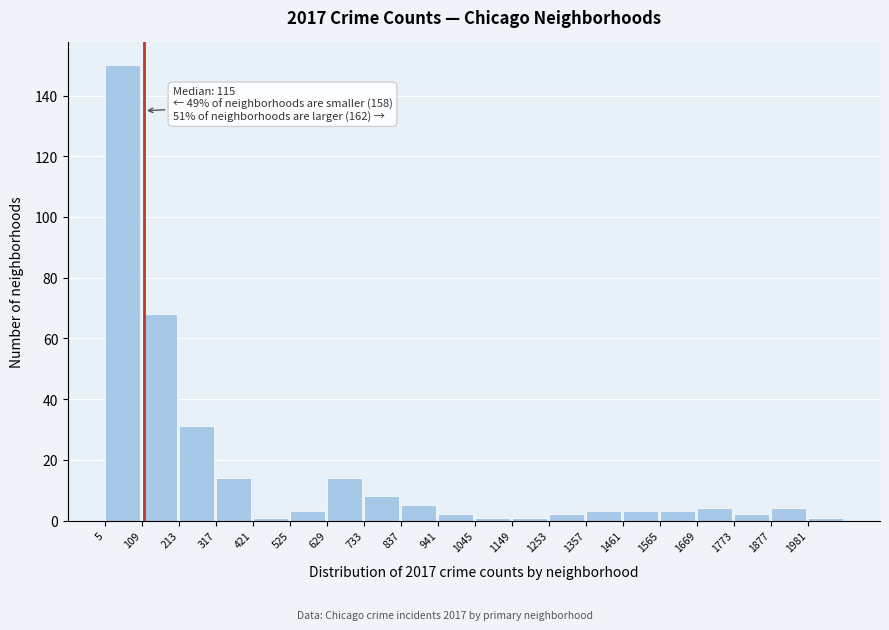

Over which range of the x-axis is the bar tallest?

0 to 100